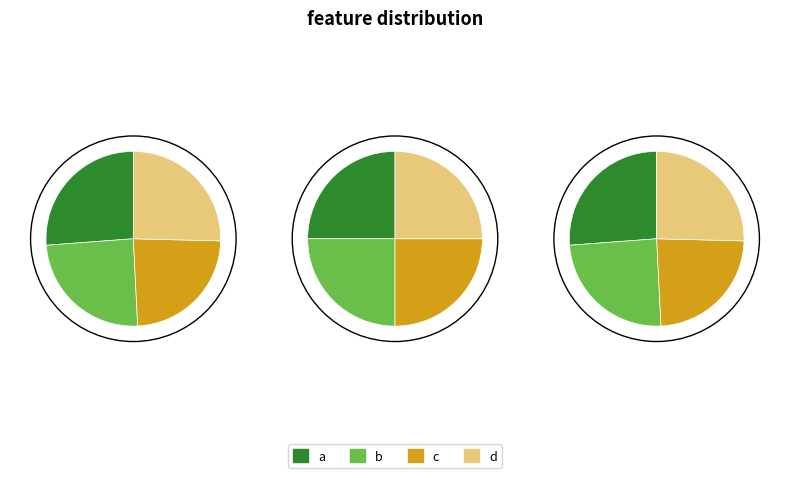

To the nearest percent, what portion does c represent?

24%